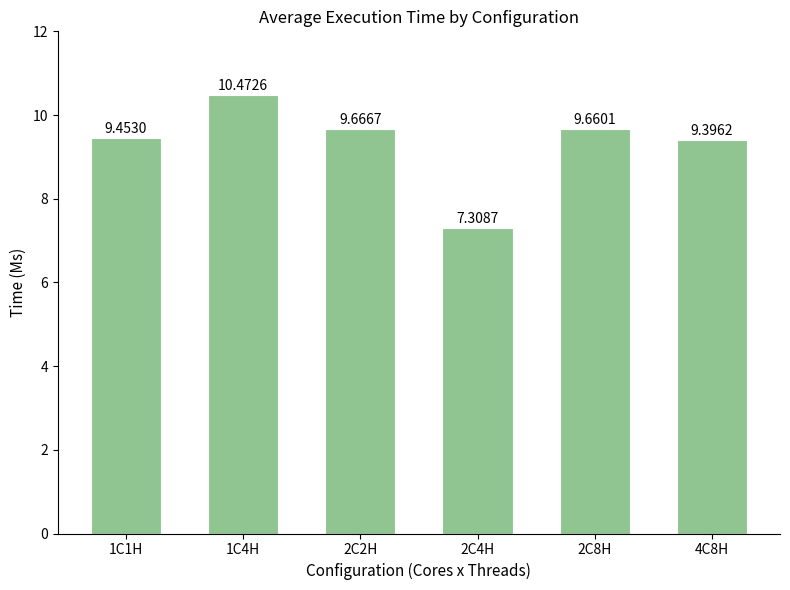

Which label corresponds to the largest value in the chart?

1C4H